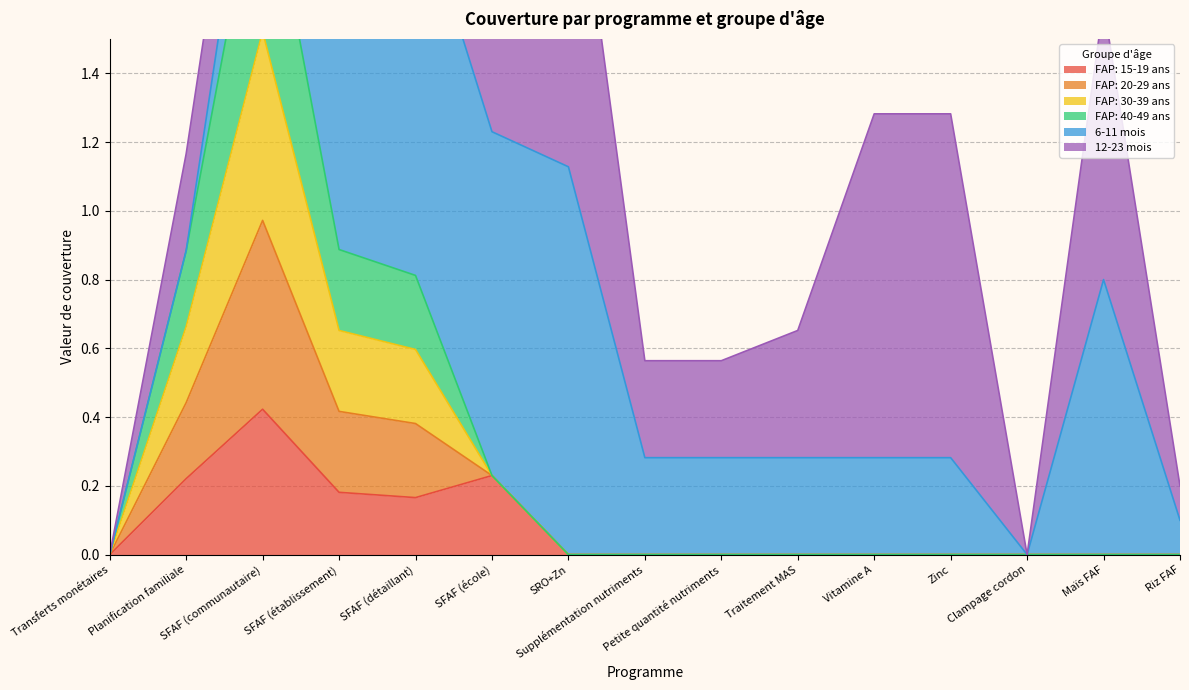

Is it true that FAP: 15-19 ans equals 0.0 at Riz FAF?

True